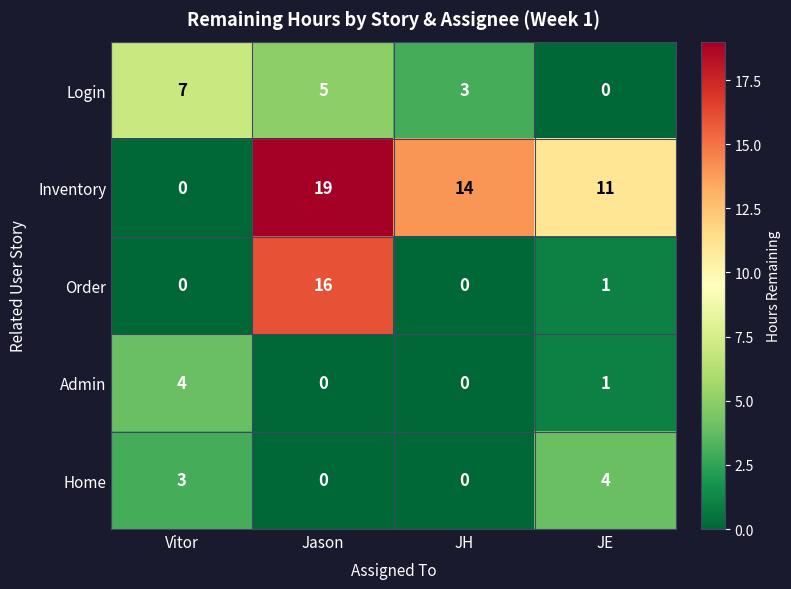

At which category is the sum across all series the highest?

Jason